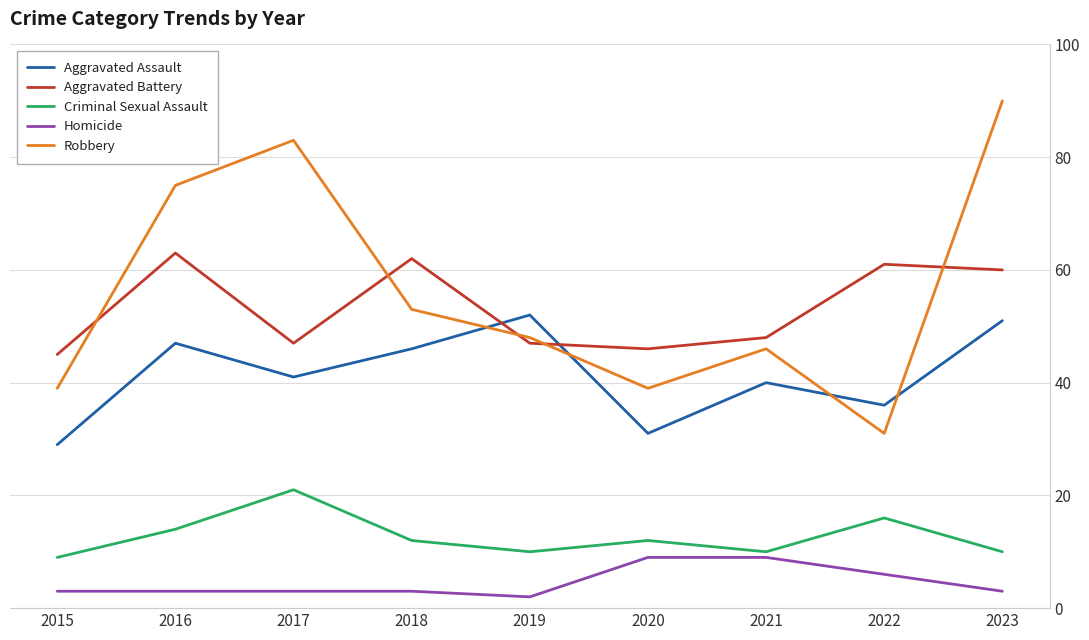

What are all the series names shown in the legend?

Aggravated Assault, Aggravated Battery, Criminal Sexual Assault, Homicide, Robbery